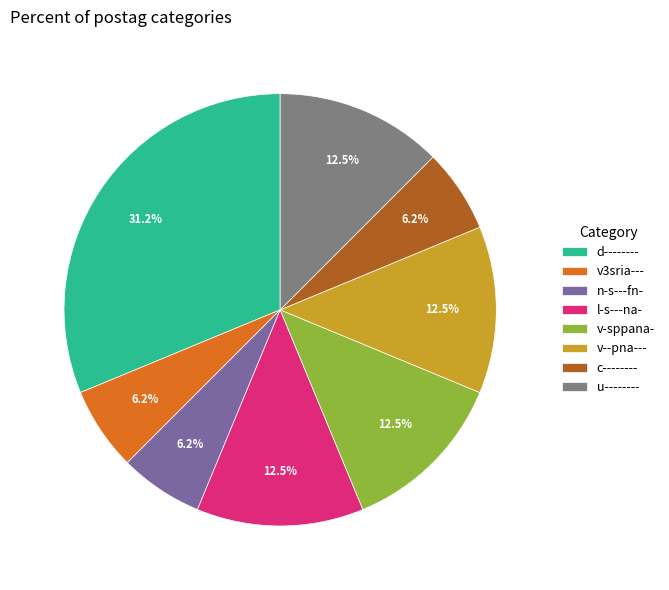

To the nearest percent, what is the difference between the largest and smallest slice percentages?

25%